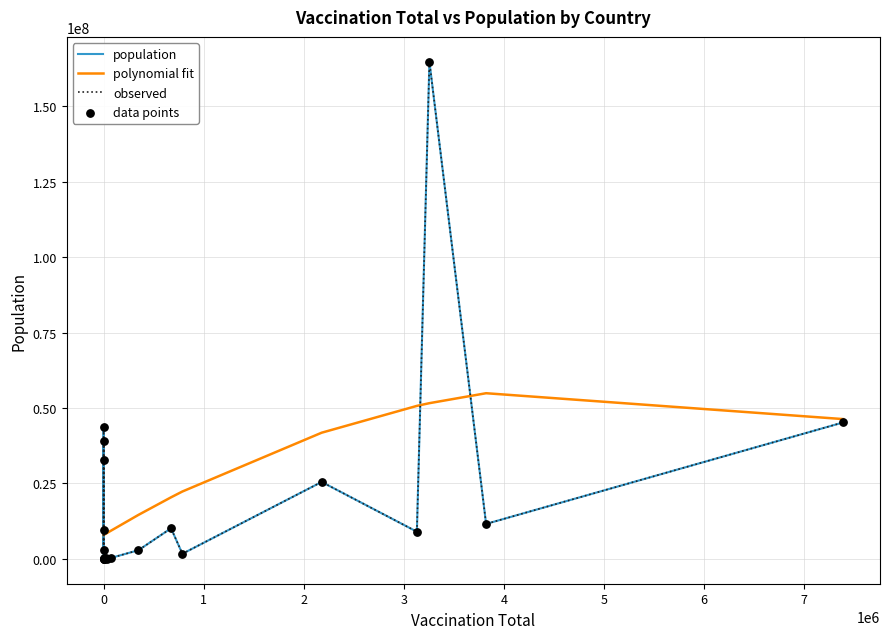

At how many categories does at least one series exceed 73474975?

1